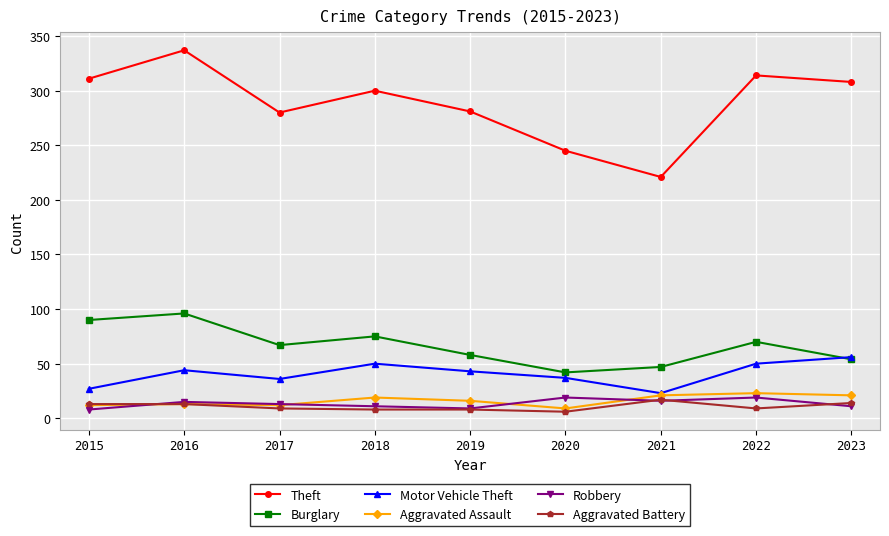

Read the Aggravated Assault value at 2023.

21